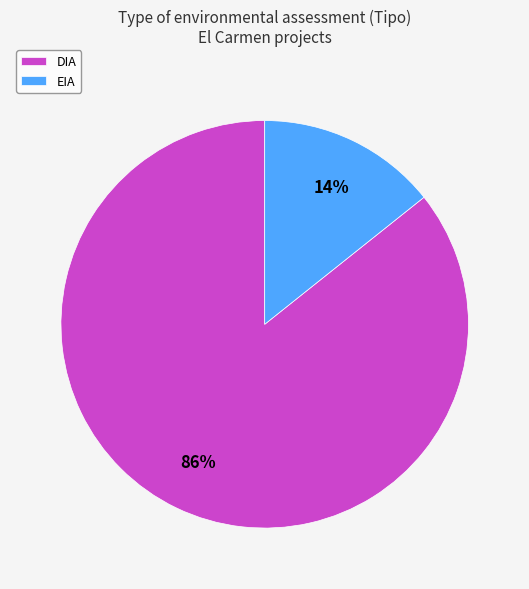

Is it true that EIA is 25% of the pie?

False